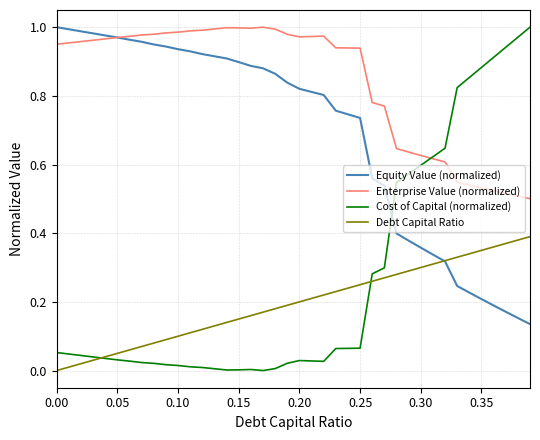

Which series has the largest range (max minus min)?

Cost of Capital (normalized)